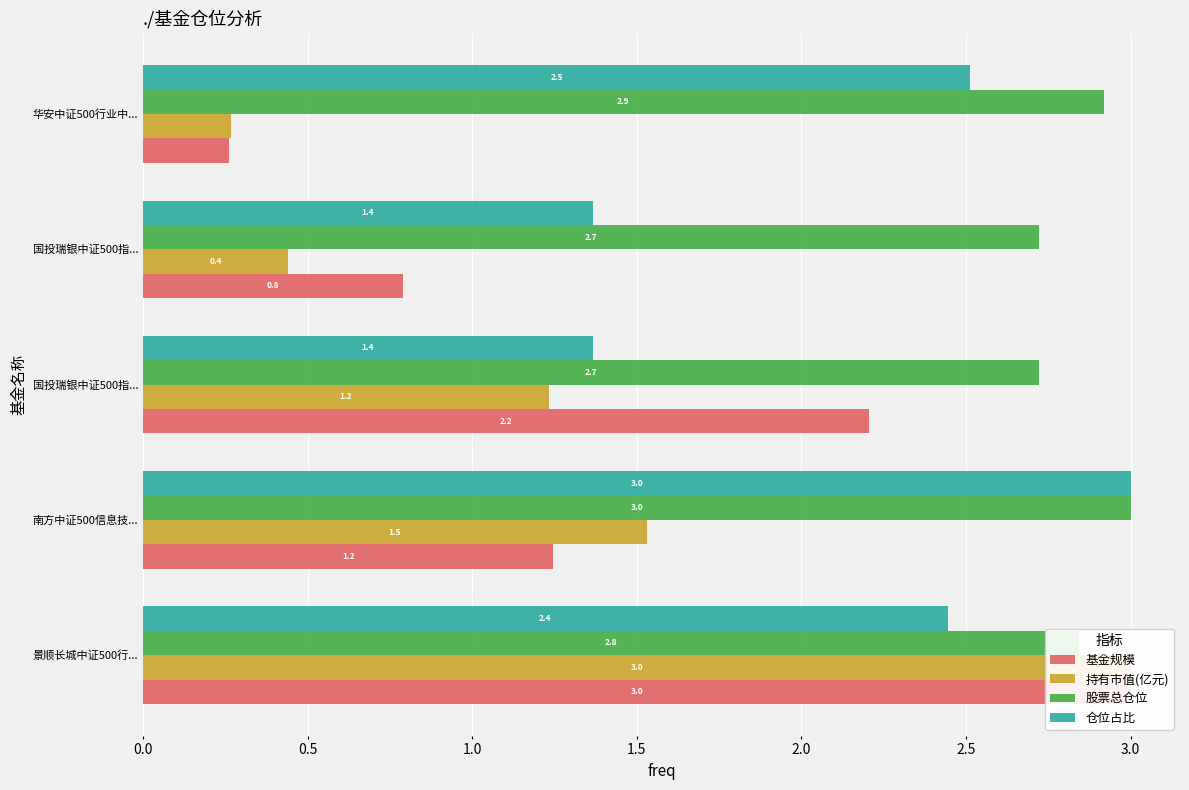

True or false: 持有市值(亿元) has a value of 0.2 at 国投瑞银中证500指....

False